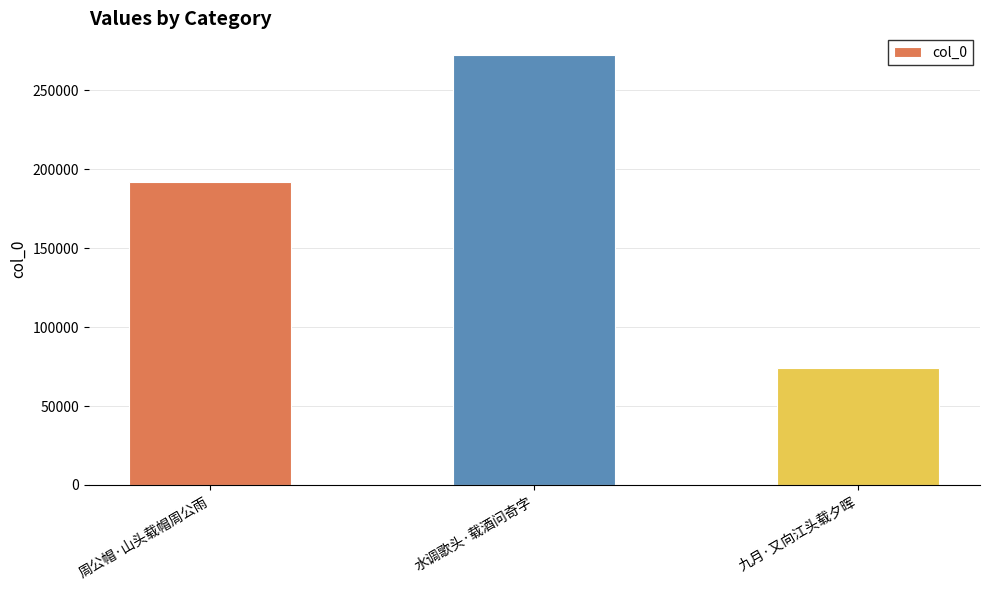

Reading right to left, transcribe all the data shown in this chart.

73942	272573	192217